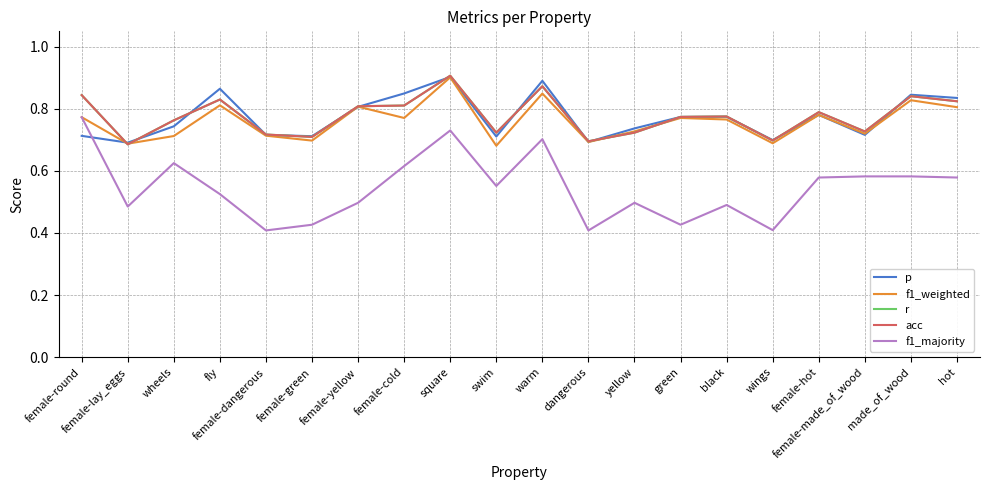

Does the chart have visible grid lines?

Yes